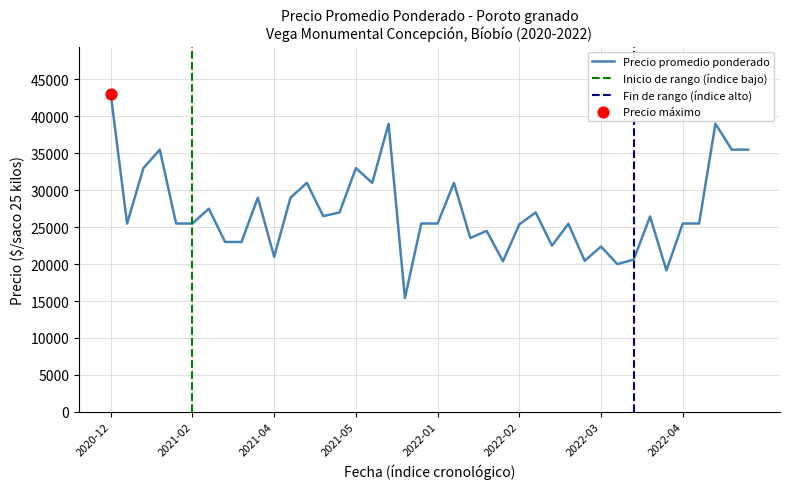

Between 2021-02-17 and 2021-02-03, which is larger?

2021-02-03